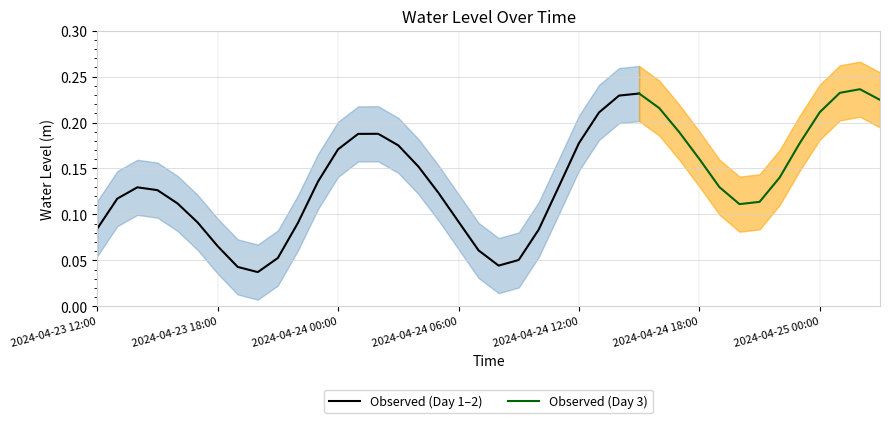

The value at 2024-04-24 22:00 is 0.1. True or false?

True